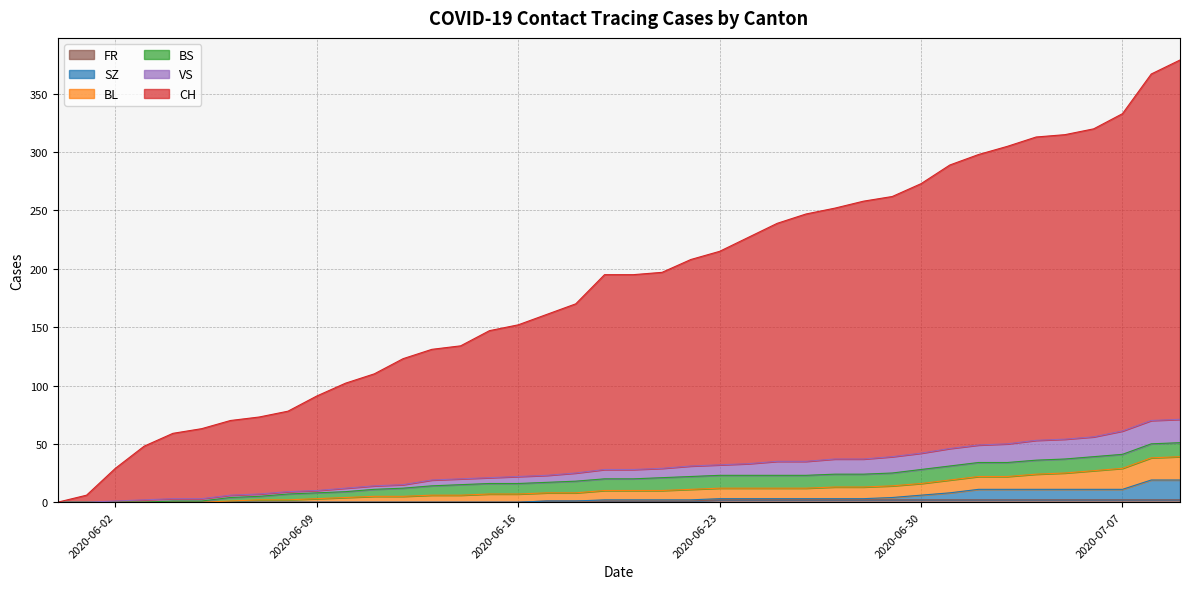

At which category does the chart reach its minimum across all series?

2020-06-02